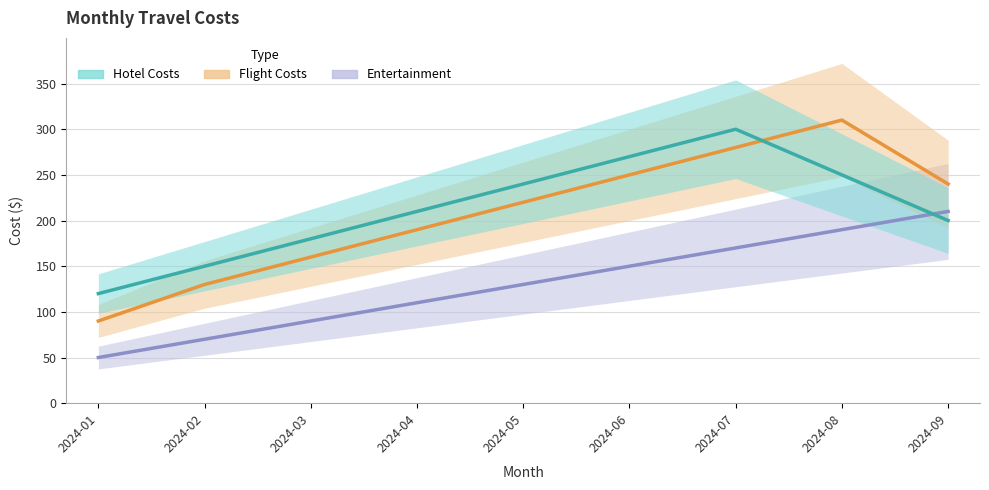

Between 2024-05 and 2024-08, which series saw the biggest shift?

Flight Costs